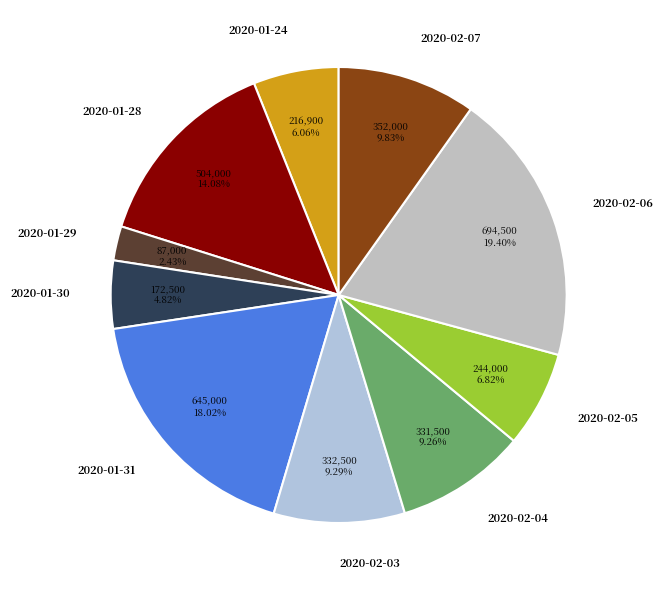

The 2020-02-04 slice represents 9% of the pie. True or false?

True